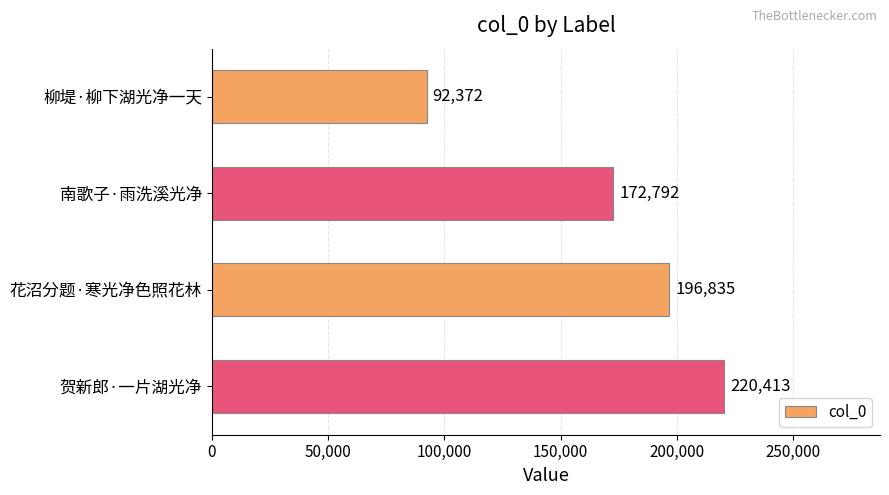

Approximately how many times larger is the value at 柳堤·柳下湖光净一天 compared to 南歌子·雨洗溪光净?

0.5